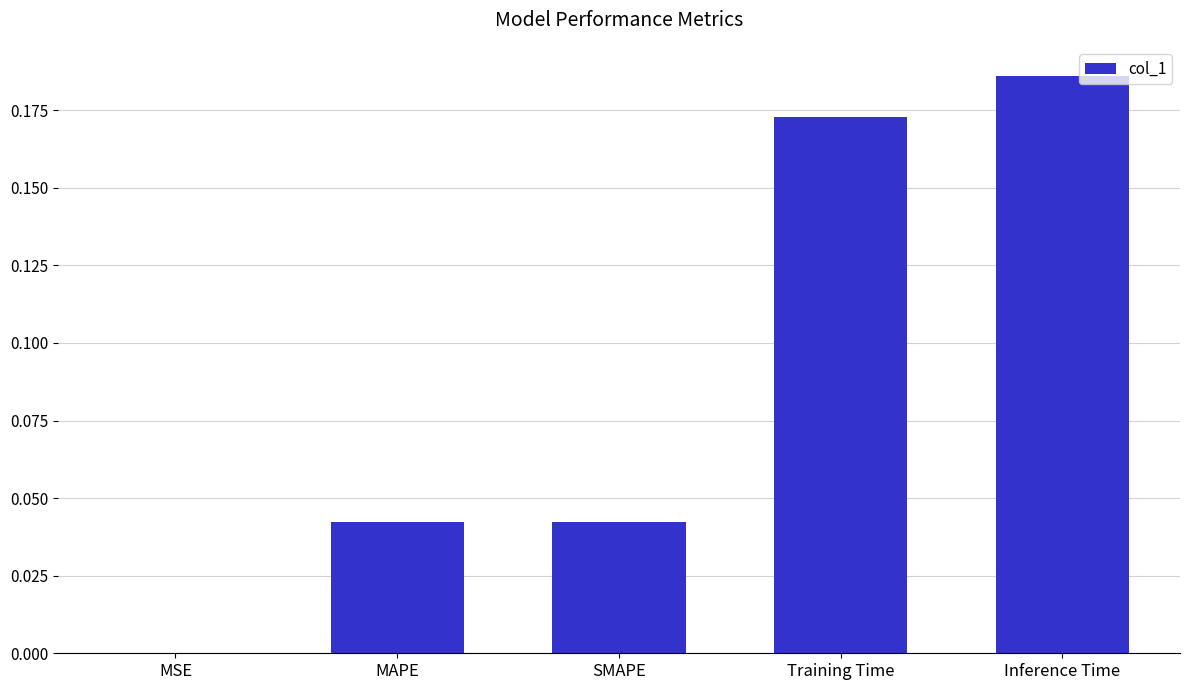

What is the sum of all values?

0.4